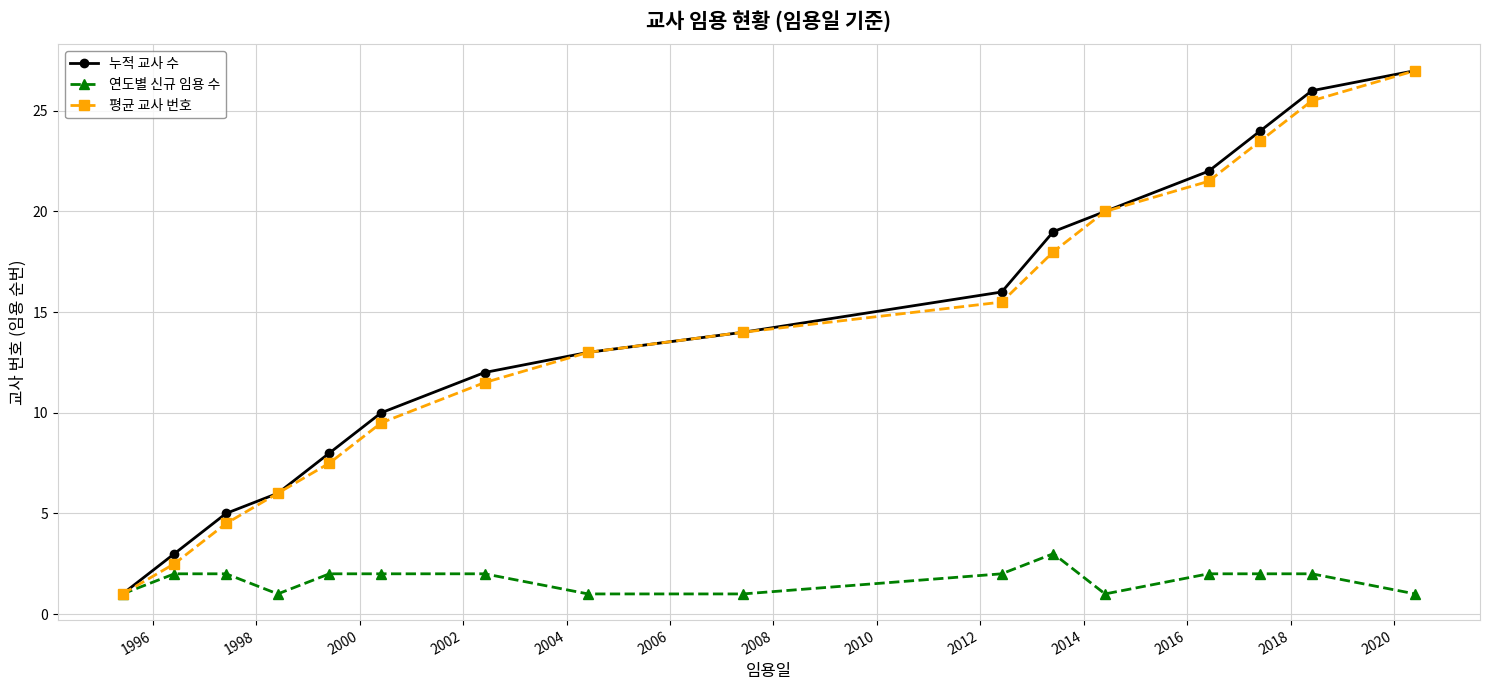

What is the smallest value displayed?

1.0